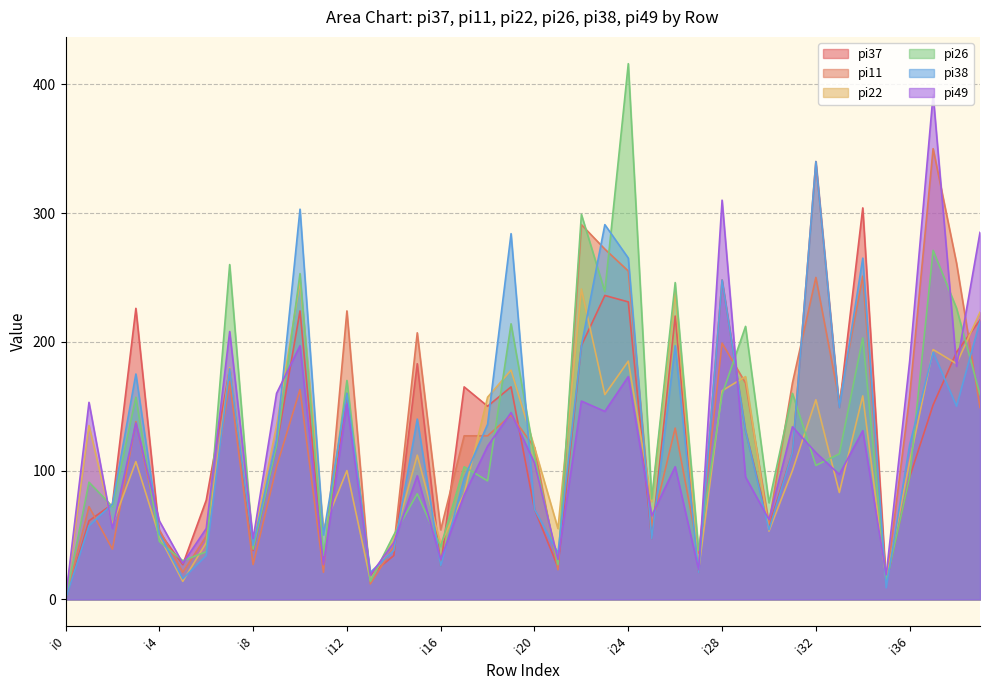

Reading left to right, list all the values displayed in this chart.

pi37: 0	61	74	226	52	27	77	179	38	119	224	29	160	19	34	183	26	165	150	165	70	25	197	236	231	47	220	21	248	131	57	114	340	149	304	13	95	151	192	217
pi11: 0	72	39	138	54	21	49	169	27	103	163	21	224	12	41	207	54	127	127	143	118	23	291	272	255	57	133	36	199	168	59	168	250	154	251	12	158	350	261	149
pi22: 0	135	58	107	49	14	44	180	45	135	247	55	100	15	46	112	43	82	157	178	118	55	241	159	185	76	239	23	162	173	53	100	155	83	158	15	107	194	183	223
pi26: 0	91	72	157	45	30	37	260	39	119	253	34	170	14	50	82	41	103	92	214	111	27	299	239	416	78	246	38	159	212	75	160	104	113	203	13	95	271	226	159
pi38: 0	57	74	175	51	16	34	179	42	124	303	50	160	21	38	140	26	94	136	284	70	36	197	291	265	47	197	21	248	131	54	114	340	149	265	9	120	192	150	216
pi49: 0	153	55	137	61	28	55	208	47	160	197	27	152	19	44	96	31	81	119	145	106	31	154	146	173	65	103	23	310	95	62	134	114	97	131	19	185	392	181	285